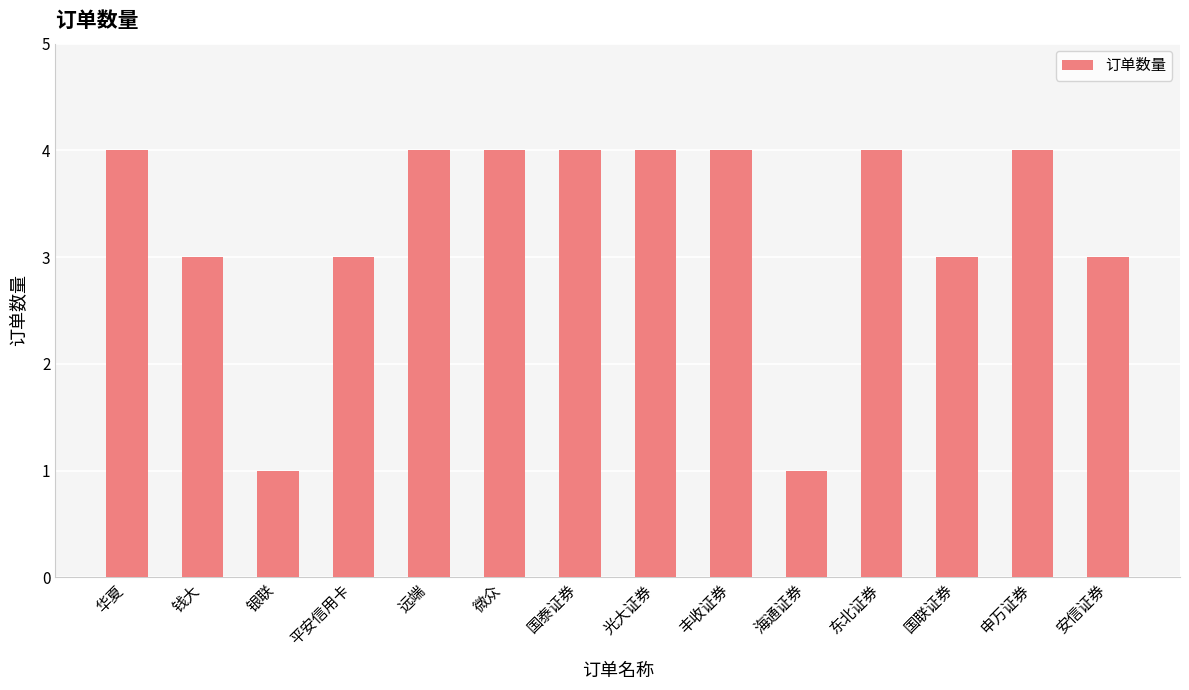

What is the maximum value shown in the chart?

4